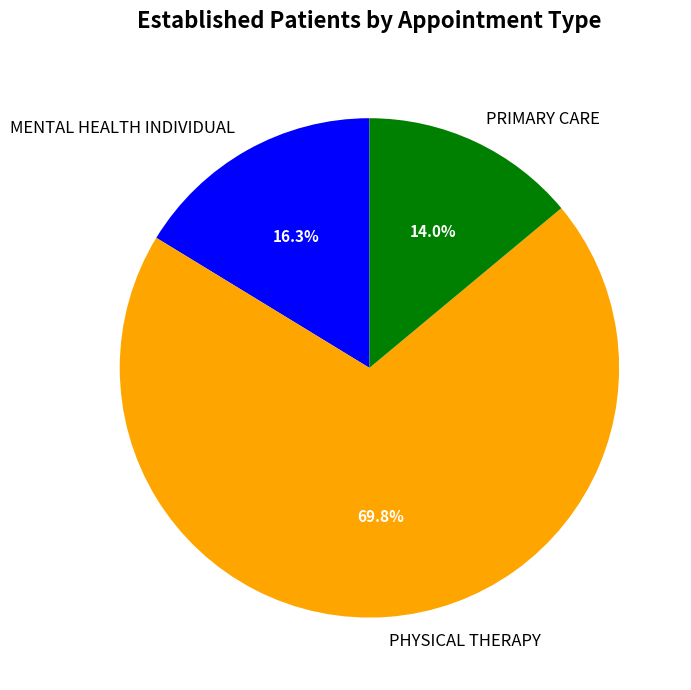

How much of the chart is everything except PRIMARY CARE?

86.0%